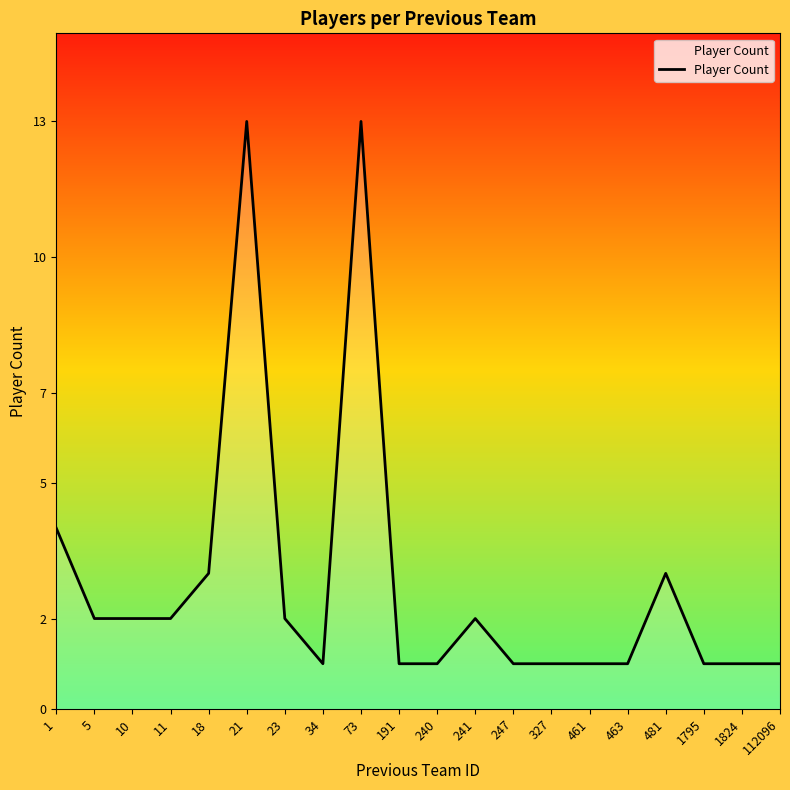

Reading left to right, transcribe all the data shown in this chart.

1=4	5=2	10=2	11=2	18=3	21=13	23=2	34=1	73=13	191=1	240=1	241=2	247=1	327=1	461=1	463=1	481=3	1795=1	1824=1	112096=1